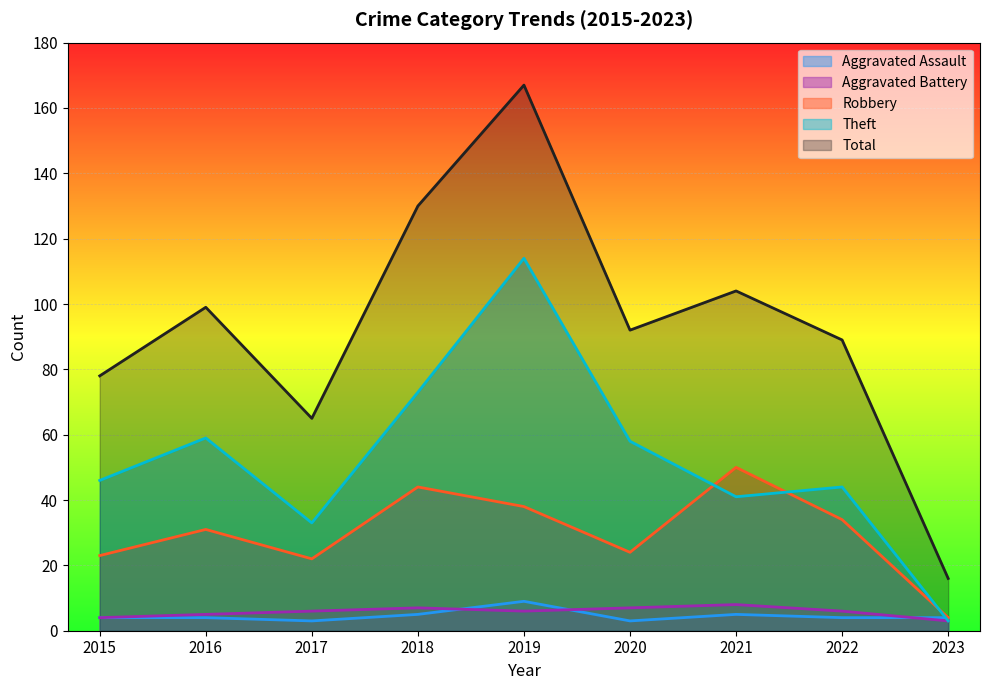

How many lines are shown in the chart?

5